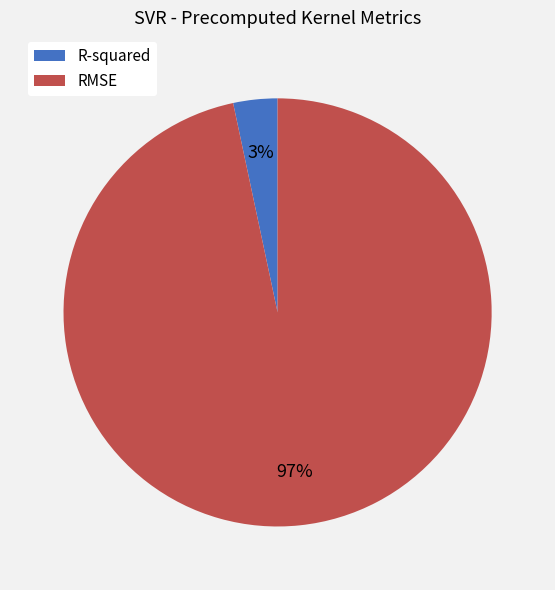

To the nearest percent, what is the combined percentage of RMSE and R-squared?

100%